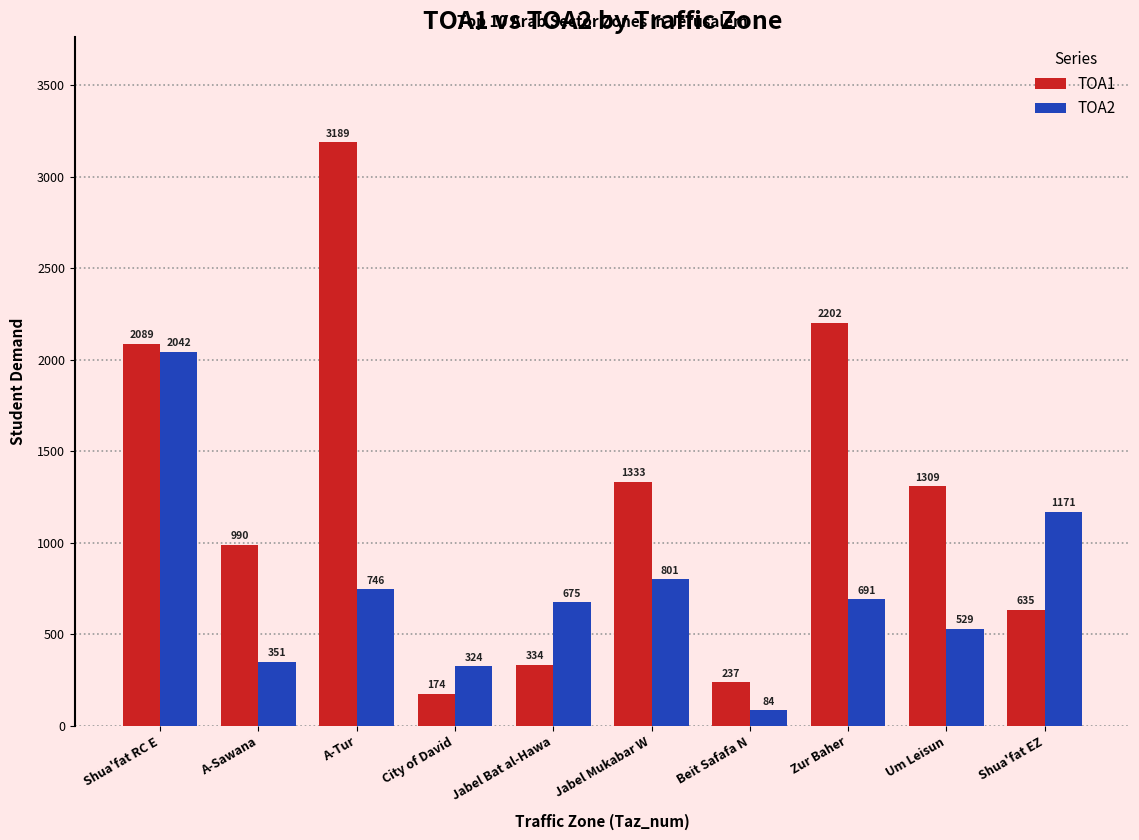

Which label corresponds to the smallest value in the chart?

Beit Safafa N